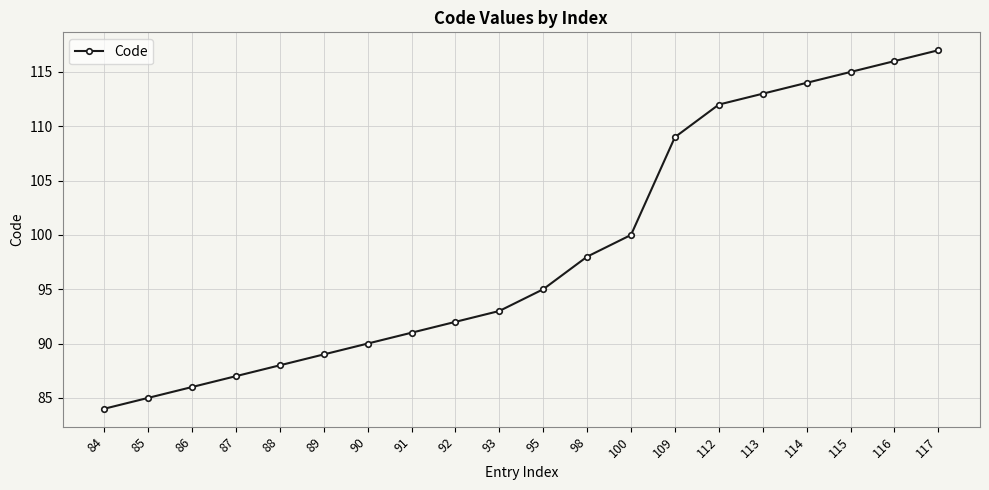

Between 90 and 93, which is larger?

93